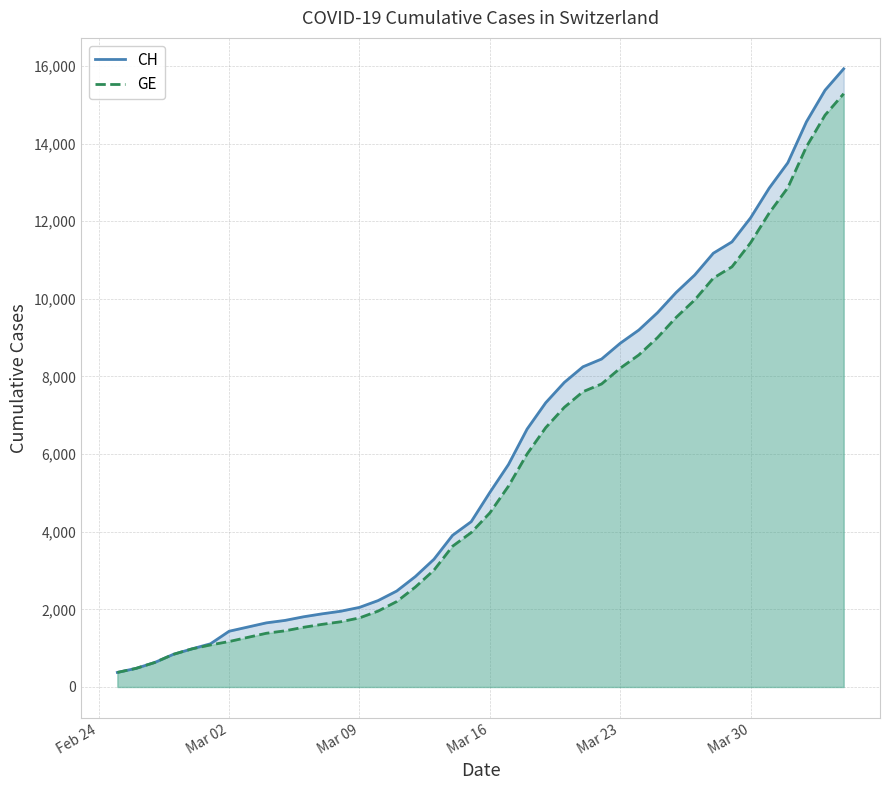

Does the chart have visible grid lines?

Yes